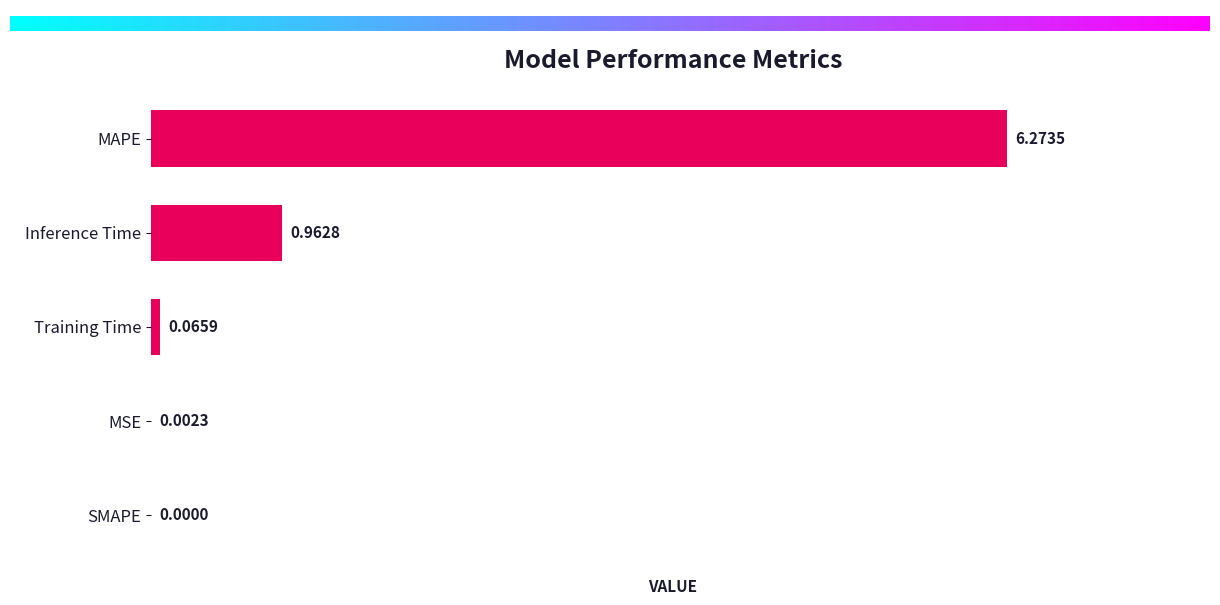

Are the bars horizontal?

Yes